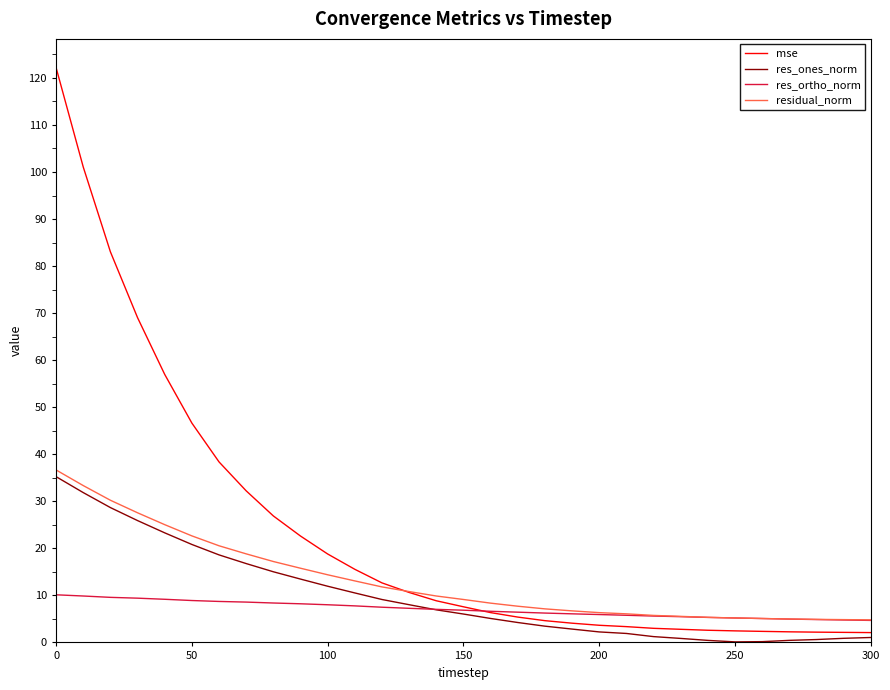

Which series has the largest total across all categories?

mse